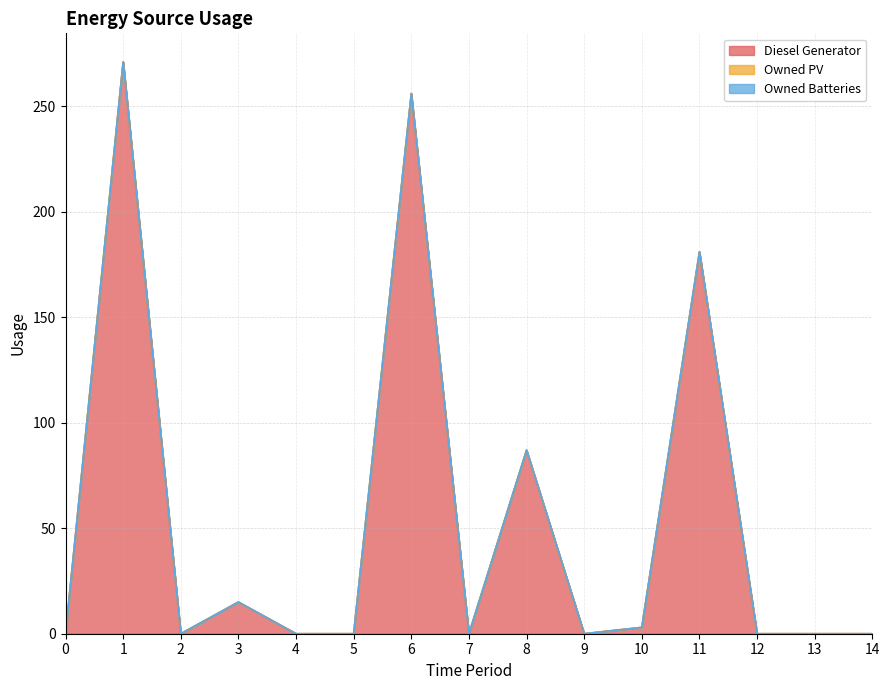

True or false: Owned PV and Owned Batteries cross at least once.

False